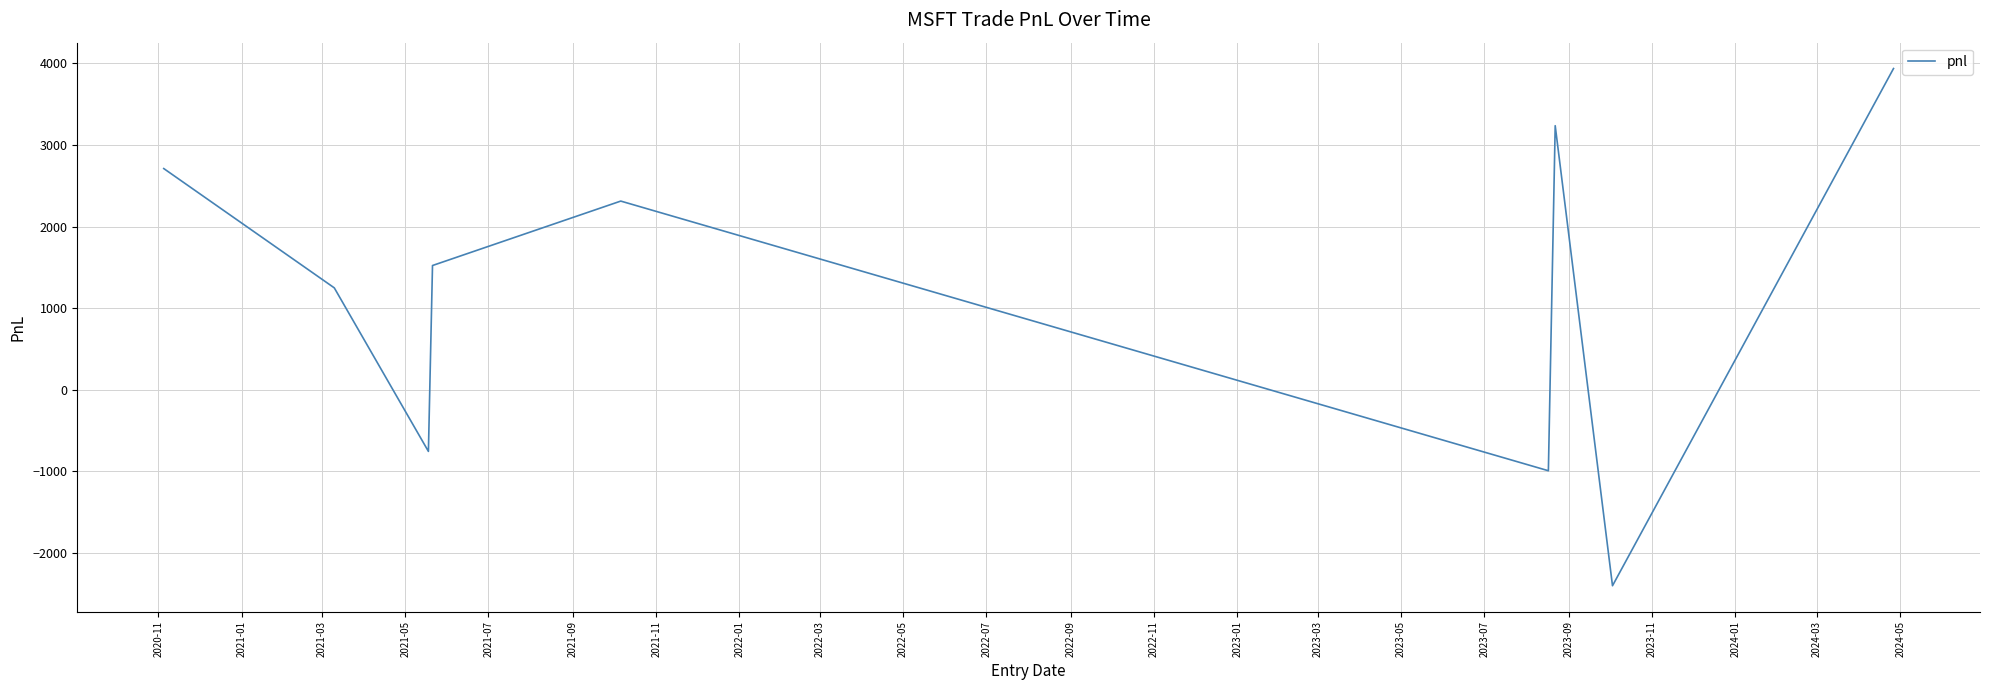

What is the maximum value shown in the chart?

3935.8